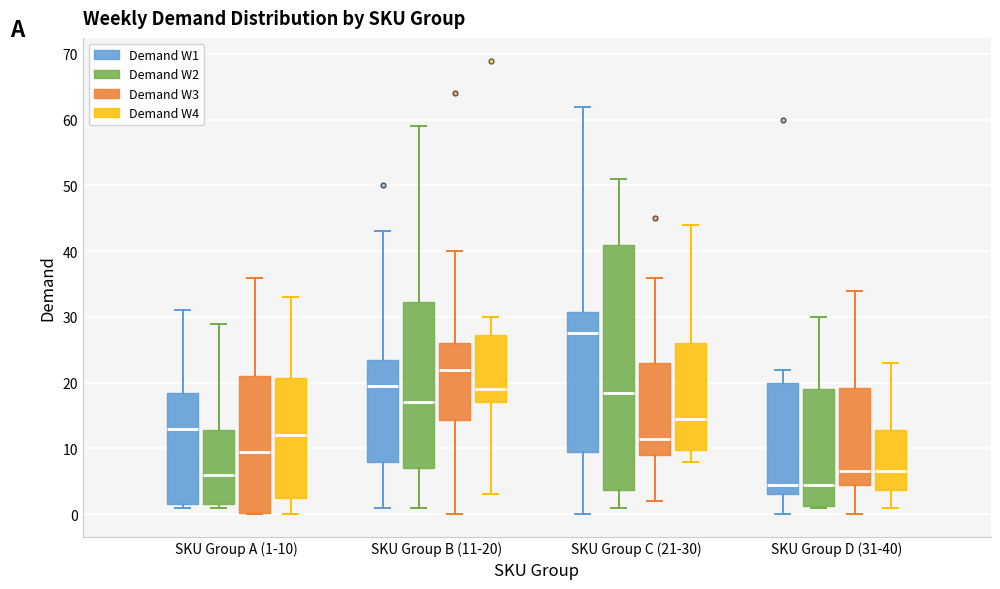

Reading left to right, transcribe this box plot: for each box, give where its median line is, the range the box spans, and where its two whiskers end, as read against the y-axis. The values are not printed on the chart, so give them approximately, as read against the axis.

SKU Group A (1-10) (Demand W1): median 13, box 2 to 19, whiskers 1 to 31
SKU Group A (1-10) (Demand W2): median 6, box 2 to 13, whiskers 1 to 29
SKU Group A (1-10) (Demand W3): median 10, box 0 to 21, whiskers 0 to 36
SKU Group A (1-10) (Demand W4): median 12, box 3 to 21, whiskers 0 to 33
SKU Group B (11-20) (Demand W1): median 20, box 8 to 24, whiskers 1 to 43
SKU Group B (11-20) (Demand W2): median 17, box 7 to 32, whiskers 1 to 59
SKU Group B (11-20) (Demand W3): median 22, box 14 to 26, whiskers 0 to 40
SKU Group B (11-20) (Demand W4): median 19, box 17 to 27, whiskers 3 to 30
SKU Group C (21-30) (Demand W1): median 28, box 10 to 31, whiskers 0 to 62
SKU Group C (21-30) (Demand W2): median 19, box 4 to 41, whiskers 1 to 51
SKU Group C (21-30) (Demand W3): median 12, box 9 to 23, whiskers 2 to 36
SKU Group C (21-30) (Demand W4): median 15, box 10 to 26, whiskers 8 to 44
SKU Group D (31-40) (Demand W1): median 5, box 3 to 20, whiskers 0 to 22
SKU Group D (31-40) (Demand W2): median 5, box 1 to 19, whiskers 1 to 30
SKU Group D (31-40) (Demand W3): median 7, box 5 to 19, whiskers 0 to 34
SKU Group D (31-40) (Demand W4): median 7, box 4 to 13, whiskers 1 to 23